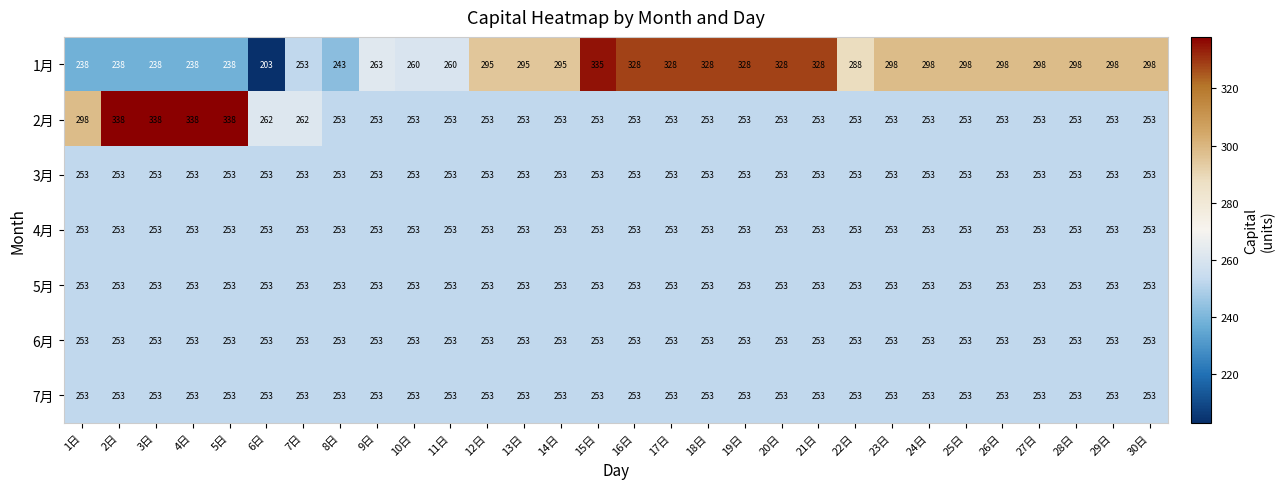

What is the sum of the 2月 values at 26日 and 21日?

506